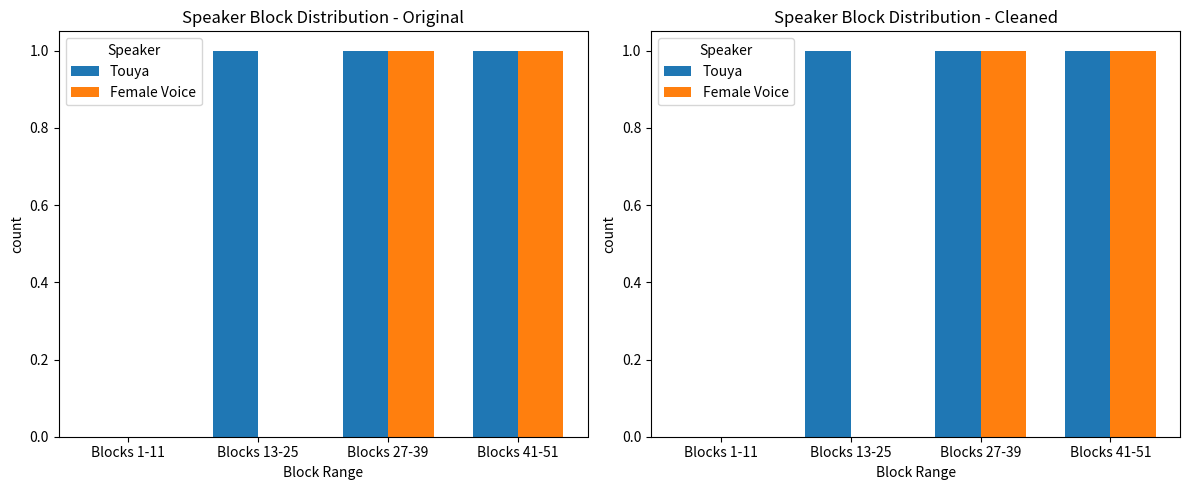

List the series in order of their peak value, highest first.

Touya, Female Voice